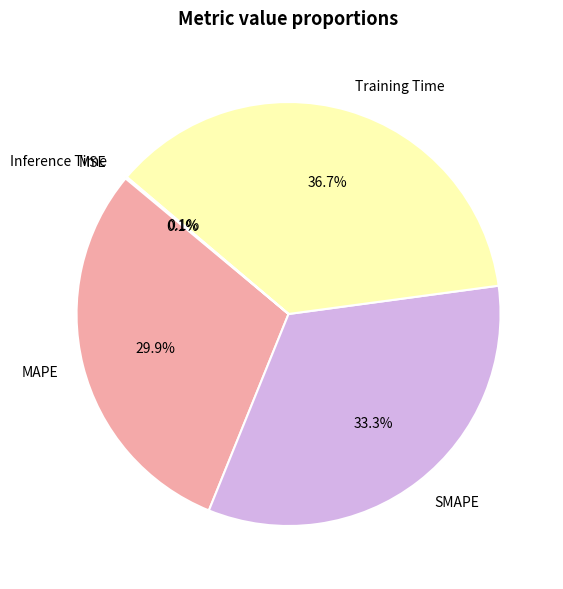

Which slice is the largest?

Training Time